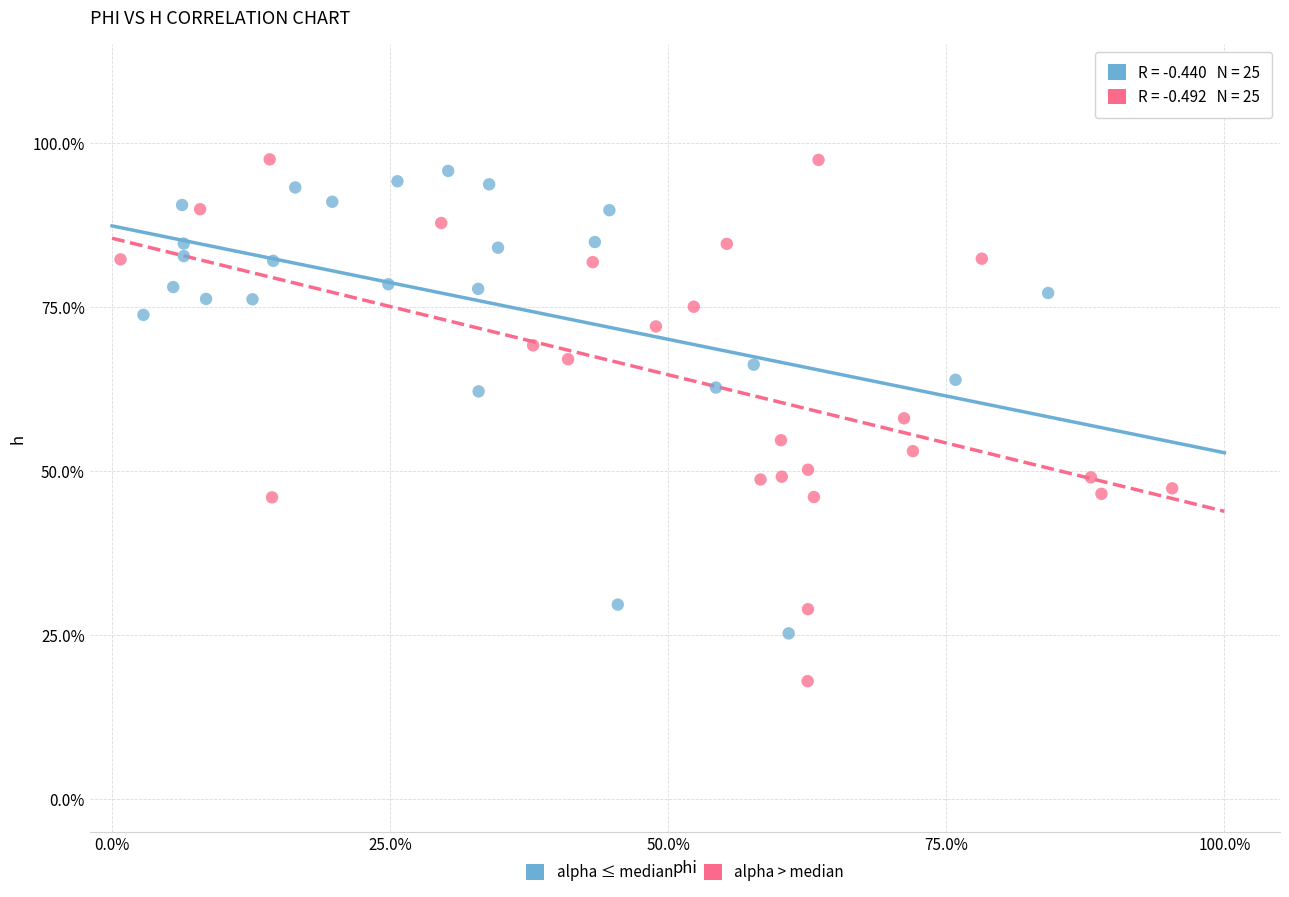

Which series has the widest spread of Y values?

alpha > median